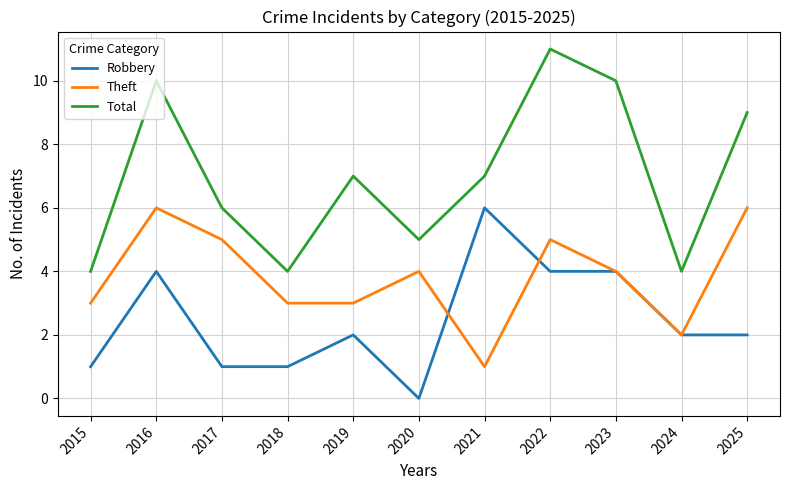

At 2025, list the series in order from largest to smallest.

Total, Theft, Robbery